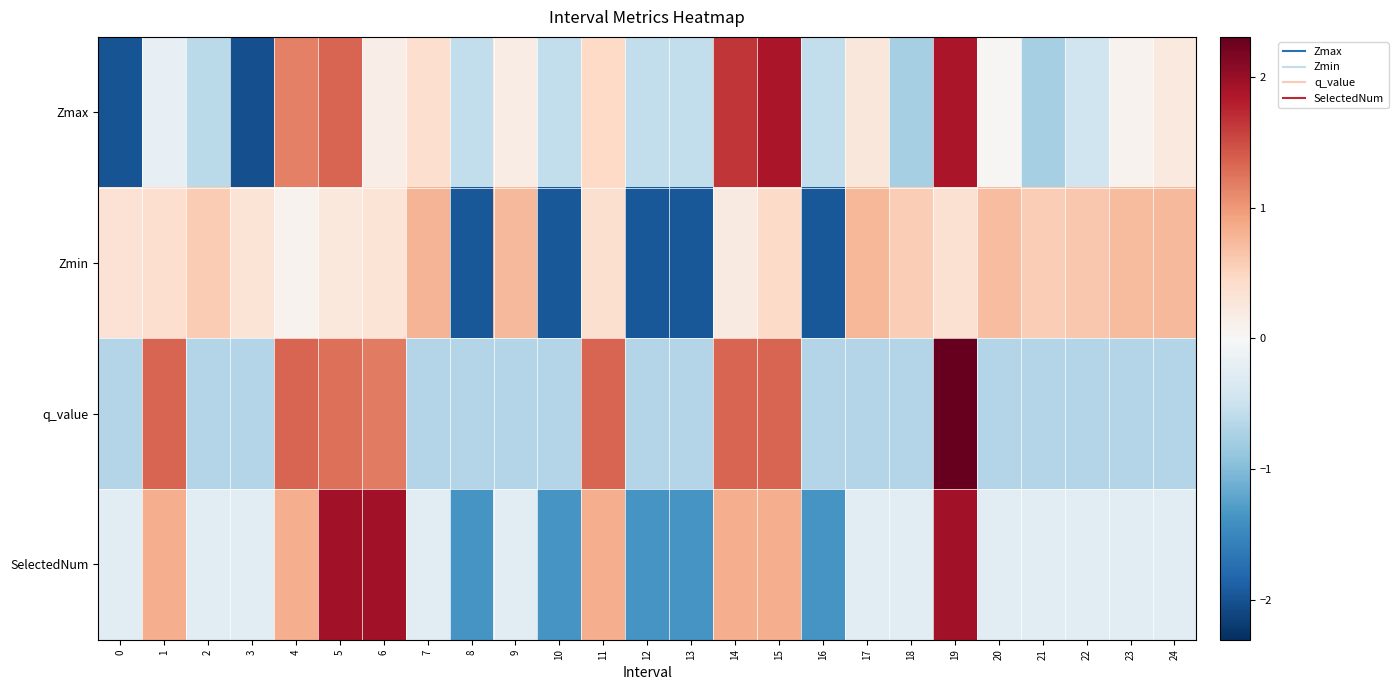

Reading right to left, what are all the values shown in this chart?

Zmax: 24=0.2	23=0.1	22=-0.5	21=-0.8	20=0.0	19=1.9	18=-0.8	17=0.3	16=-0.6	15=1.9	14=1.7	13=-0.6	12=-0.6	11=0.5	10=-0.6	9=0.2	8=-0.6	7=0.4	6=0.2	5=1.3	4=1.2	3=-2.0	2=-0.6	1=-0.2	0=-2.0
Zmin: 24=0.8	23=0.7	22=0.6	21=0.6	20=0.7	19=0.3	18=0.6	17=0.8	16=-2.0	15=0.4	14=0.2	13=-2.0	12=-2.0	11=0.4	10=-2.0	9=0.7	8=-2.0	7=0.8	6=0.3	5=0.2	4=0.1	3=0.3	2=0.6	1=0.4	0=0.3
q_value: 24=-0.7	23=-0.7	22=-0.7	21=-0.7	20=-0.7	19=2.3	18=-0.7	17=-0.7	16=-0.7	15=1.3	14=1.3	13=-0.7	12=-0.7	11=1.3	10=-0.7	9=-0.7	8=-0.7	7=-0.7	6=1.2	5=1.3	4=1.3	3=-0.7	2=-0.7	1=1.3	0=-0.7
SelectedNum: 24=-0.3	23=-0.3	22=-0.3	21=-0.3	20=-0.3	19=1.9	18=-0.3	17=-0.3	16=-1.4	15=0.8	14=0.8	13=-1.4	12=-1.4	11=0.8	10=-1.4	9=-0.3	8=-1.4	7=-0.3	6=1.9	5=1.9	4=0.8	3=-0.3	2=-0.3	1=0.8	0=-0.3